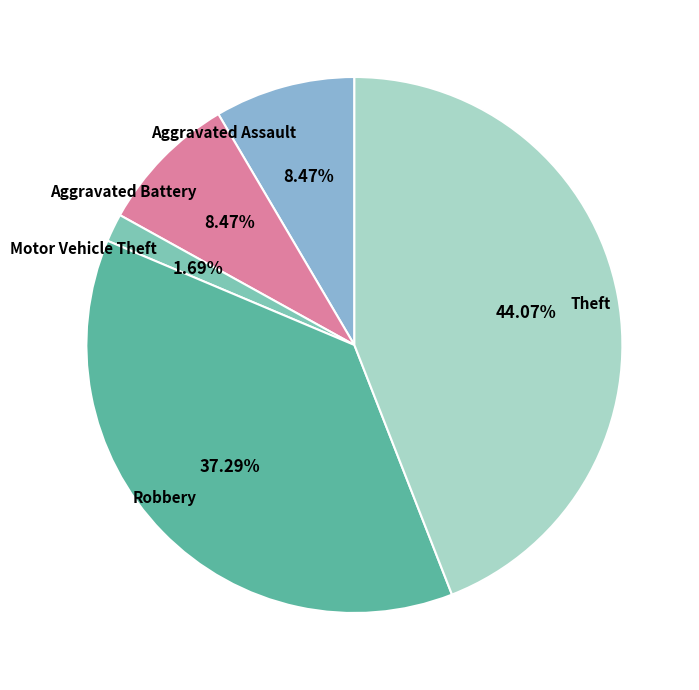

Is there a majority slice in this chart?

No